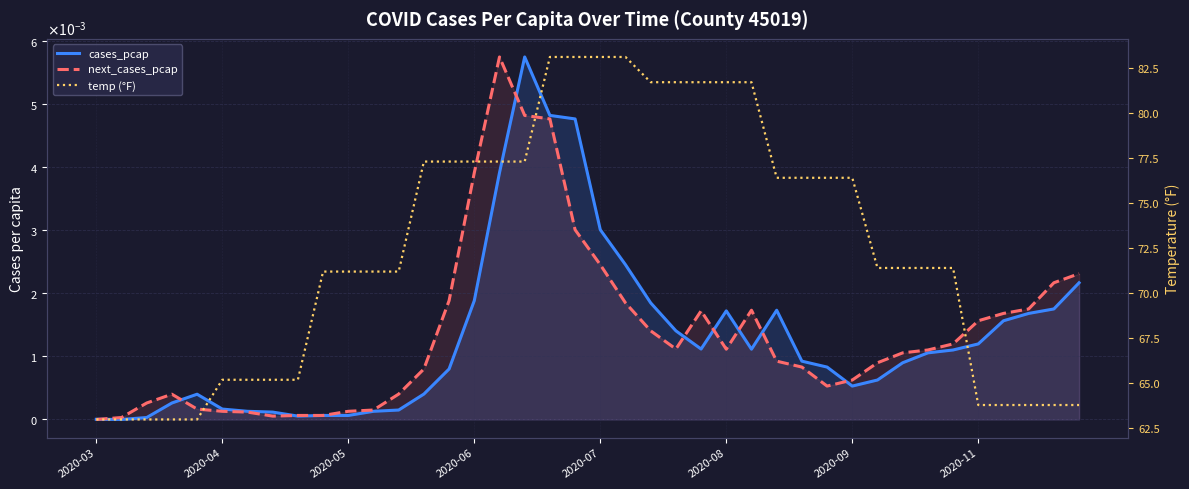

List the series in order of their peak value, lowest first.

cases_pcap, next_cases_pcap, temp (°F)